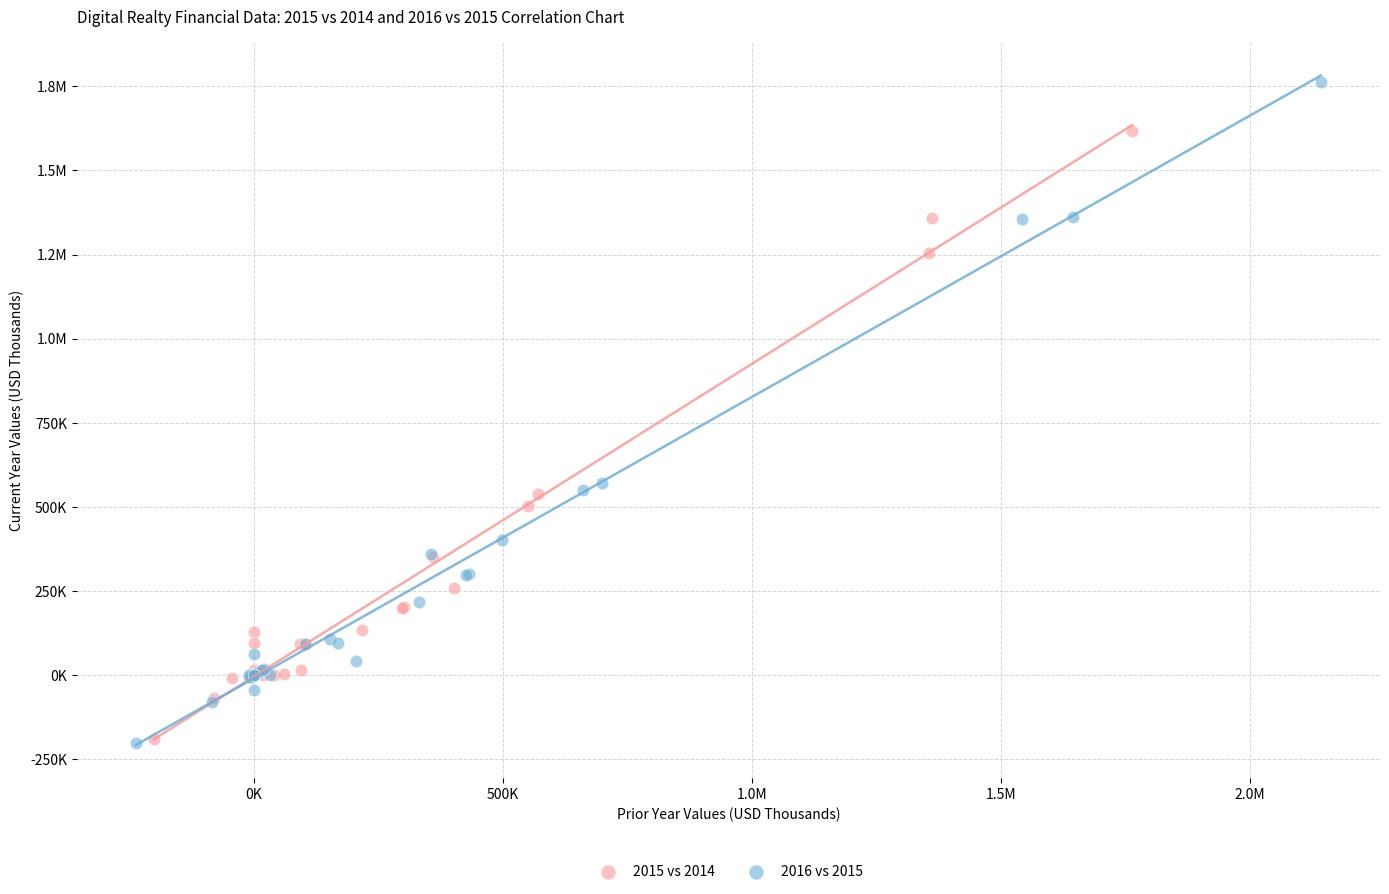

What are all the series names shown in the legend?

2015 vs 2014, 2016 vs 2015